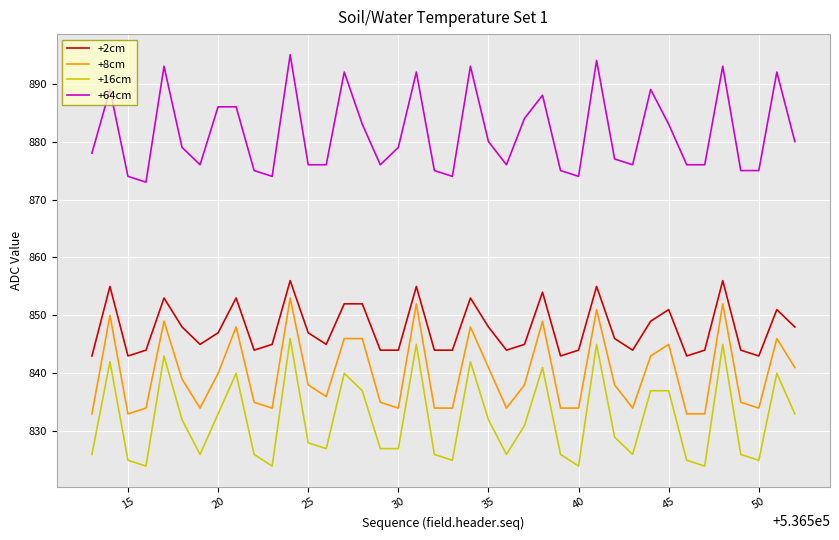

How many categories are shown in the chart?

40